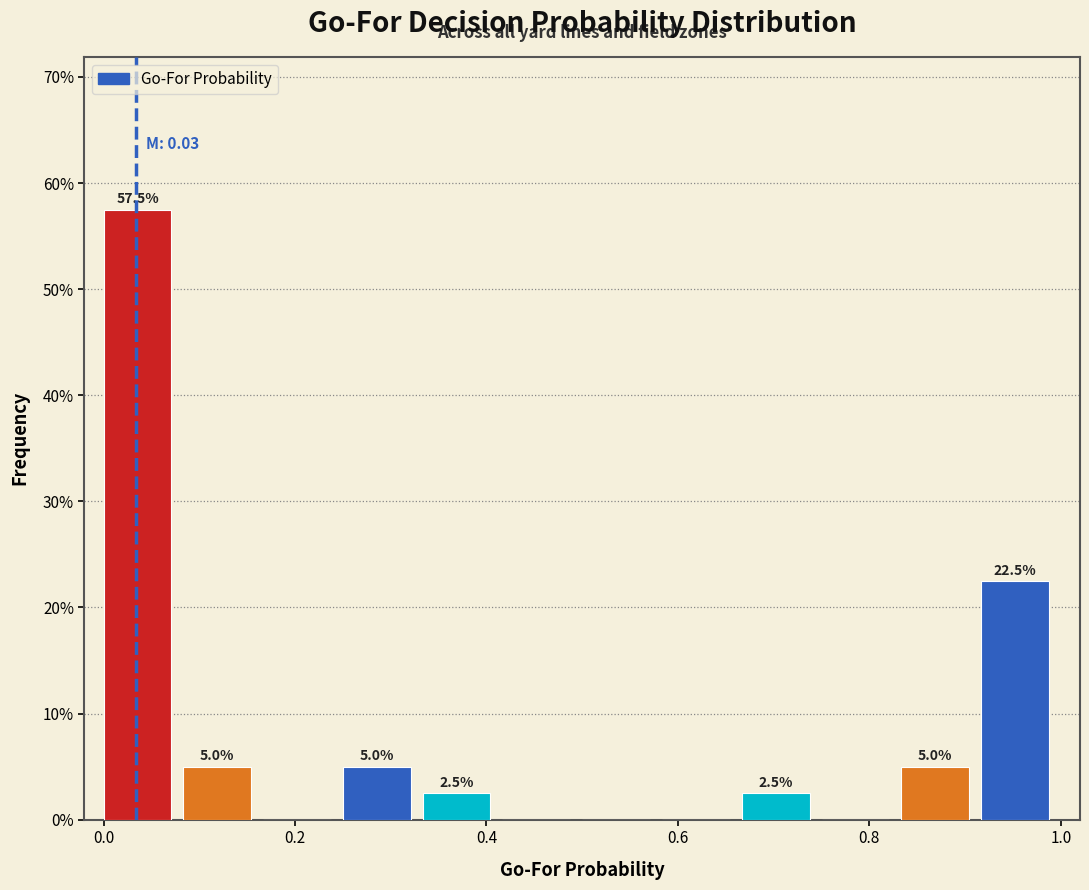

Over which range of the x-axis is the bar tallest?

0.00 to 0.08